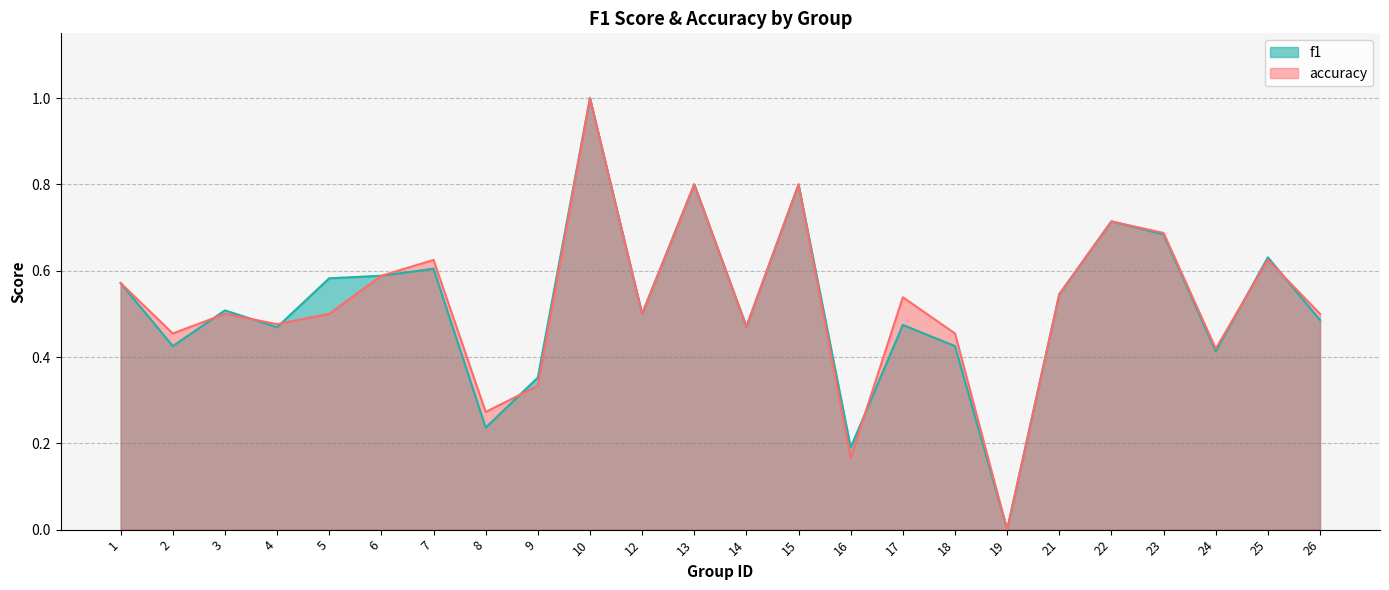

Where is accuracy nearest to the value 0?

19